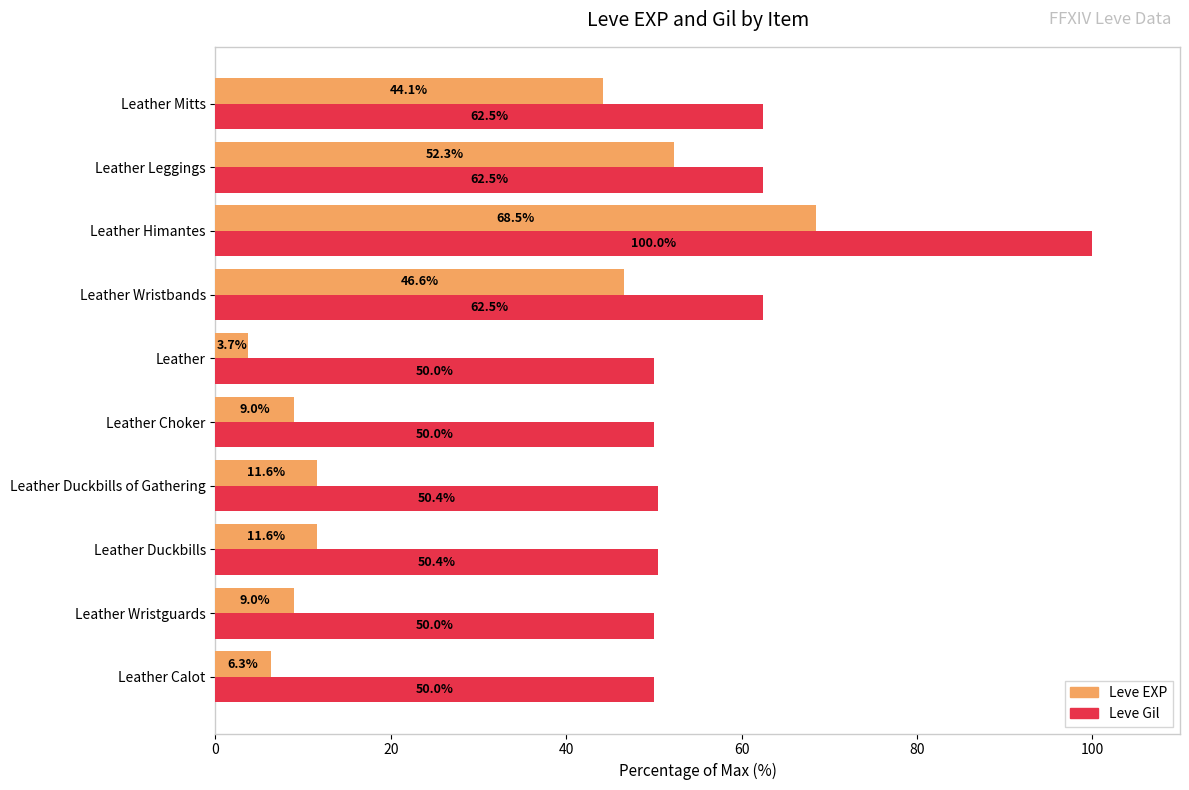

What is the average value of the Leve Gil series?

58.8